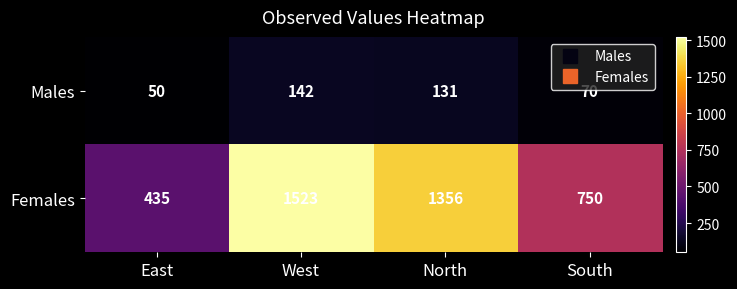

Reading left to right, list all the values displayed in this chart.

Males: East=50	West=142	North=131	South=70
Females: East=435	West=1523	North=1356	South=750